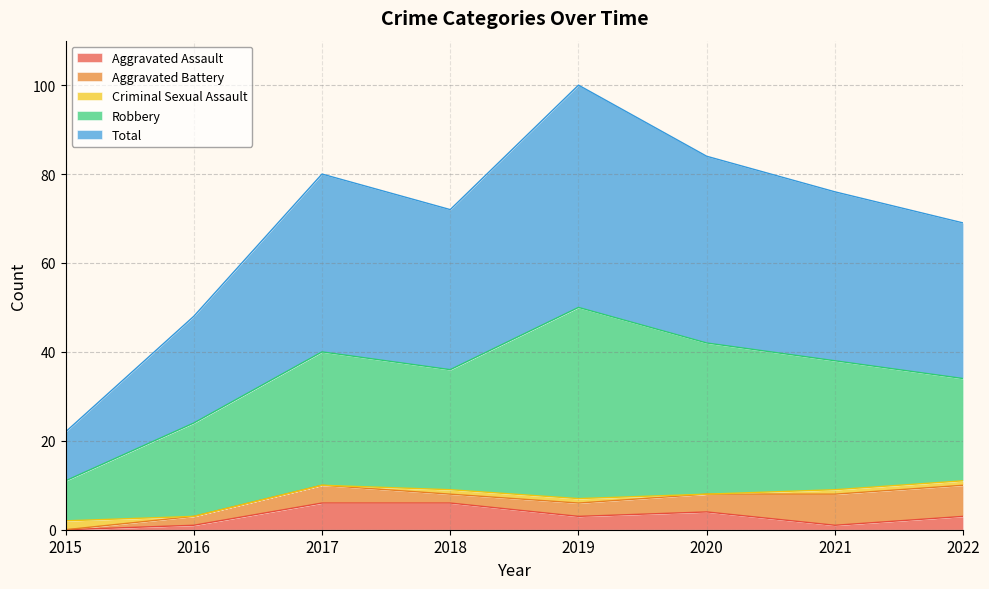

Reading left to right, list all the values displayed in this chart.

Aggravated Assault: 0	1	6	6	3	4	1	3
Aggravated Battery: 0	2	4	2	3	4	7	7
Criminal Sexual Assault: 2	0	0	1	1	0	1	1
Robbery: 9	21	30	27	43	34	29	23
Total: 11	24	40	36	50	42	38	35